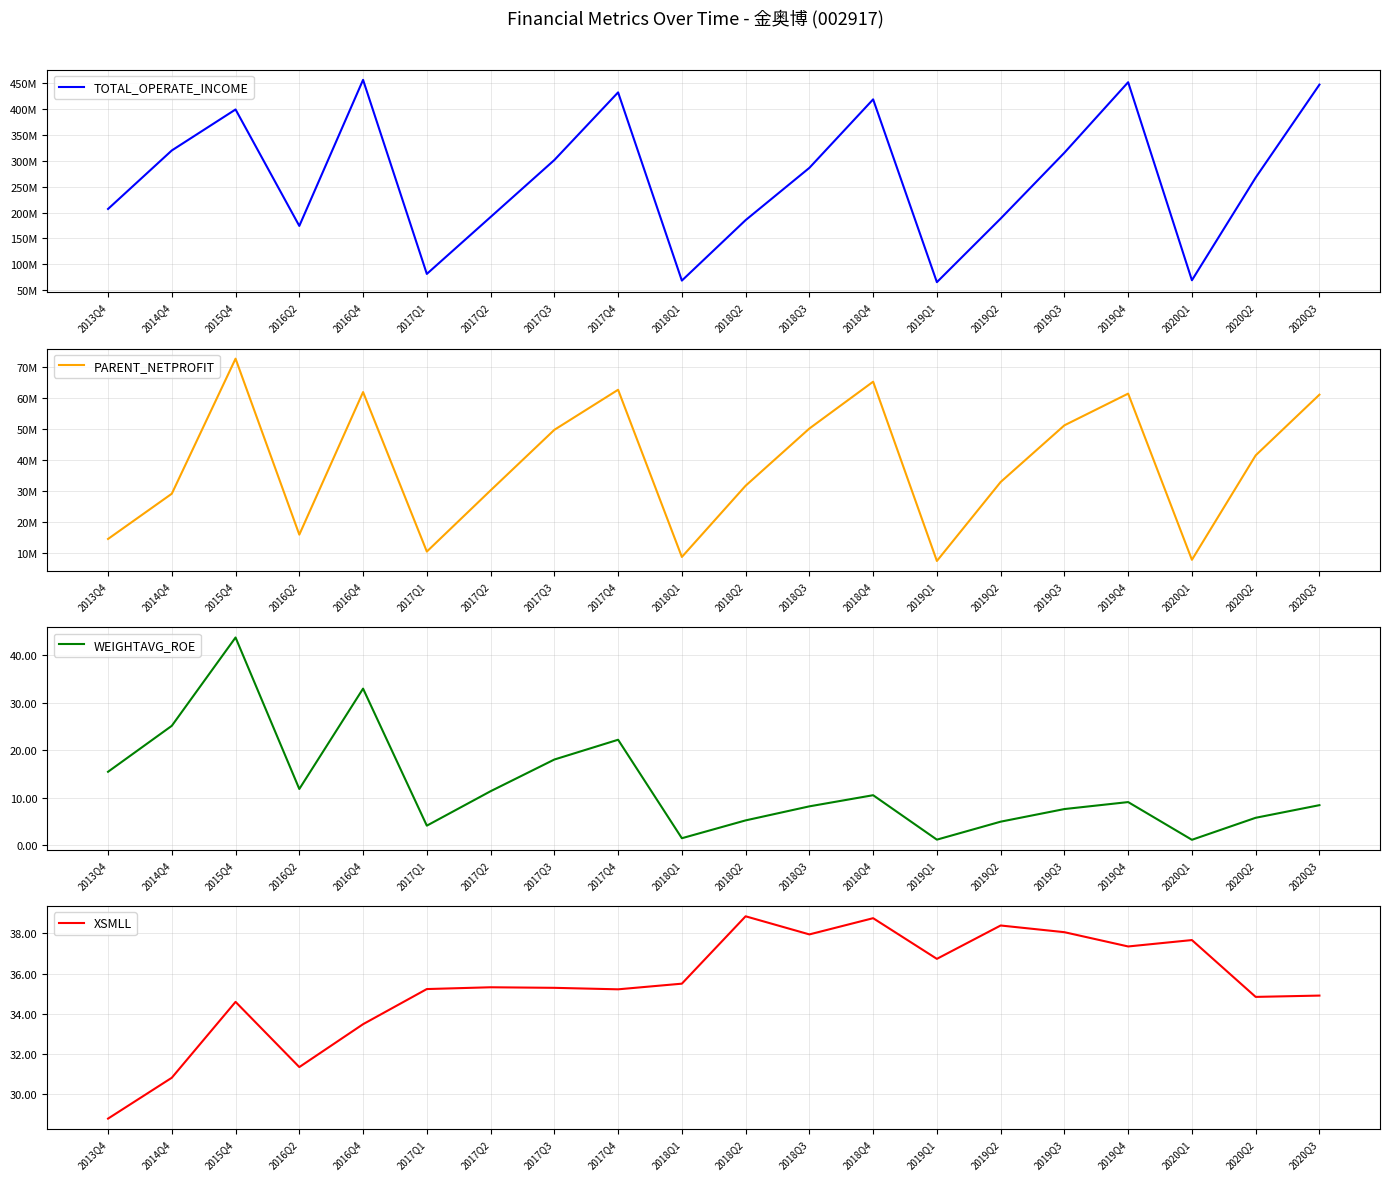

Where does the XSMLL series first go above 35?

2017Q1